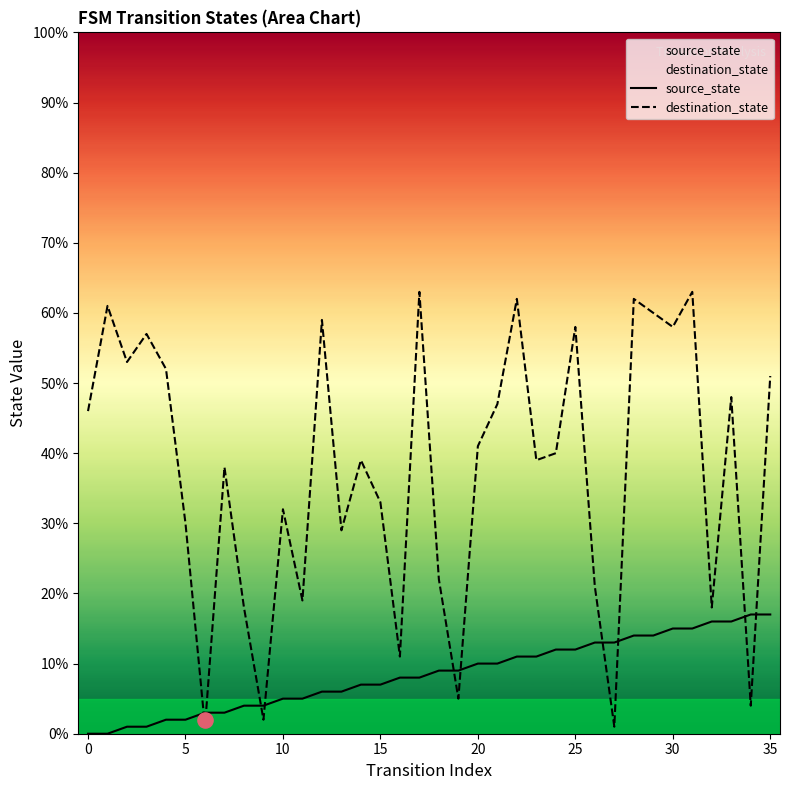

Which series reaches the maximum Y coordinate?

destination_state